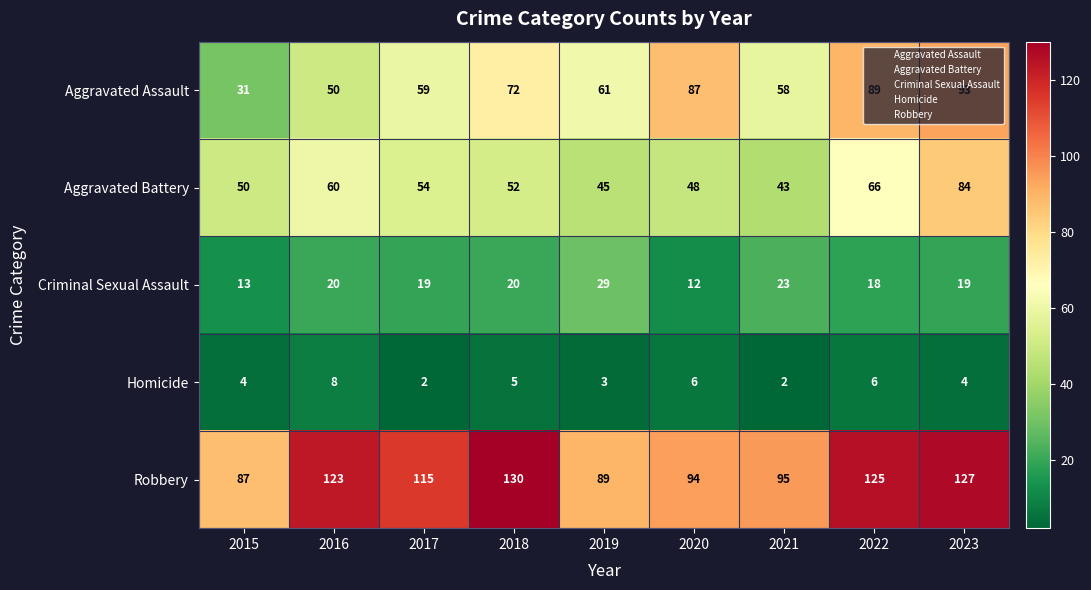

True or false: Aggravated Assault has a value of 49 at 2022.

False